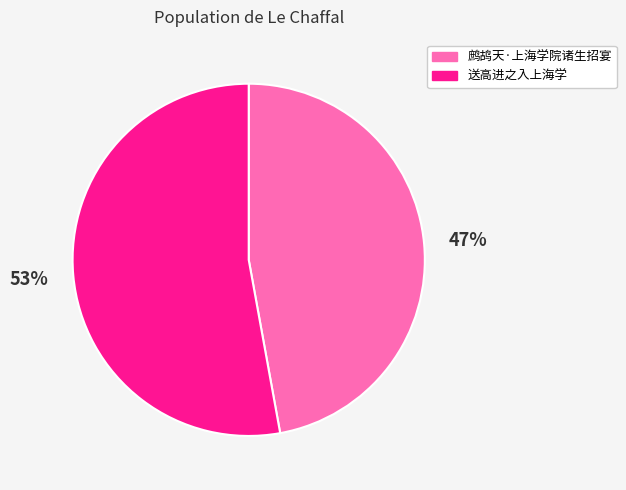

Combined, do 鹧鸪天·上海学院诸生招宴 and 送高进之入上海学 account for over 50%?

Yes